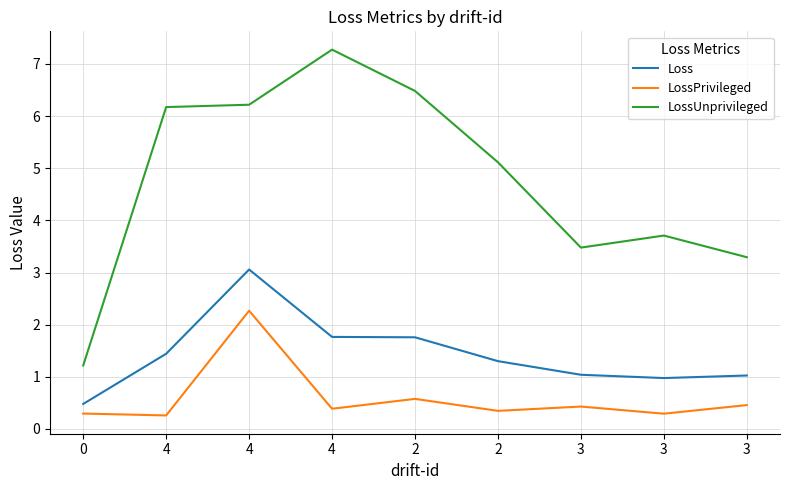

Reading right to left, transcribe all the data shown in this chart.

Loss: 1.0	1.0	1.0	1.3	1.8	1.8	3.1	1.4	0.5
LossPrivileged: 0.5	0.3	0.4	0.3	0.6	0.4	2.3	0.3	0.3
LossUnprivileged: 3.3	3.7	3.5	5.1	6.5	7.3	6.2	6.2	1.2